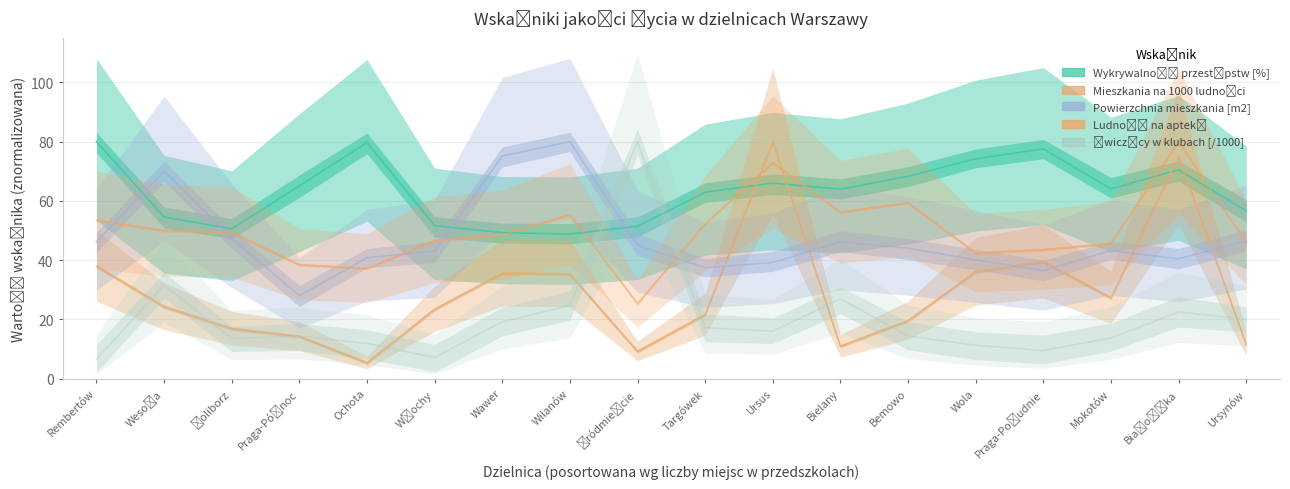

What is the total value across all series at Wola?

204.2